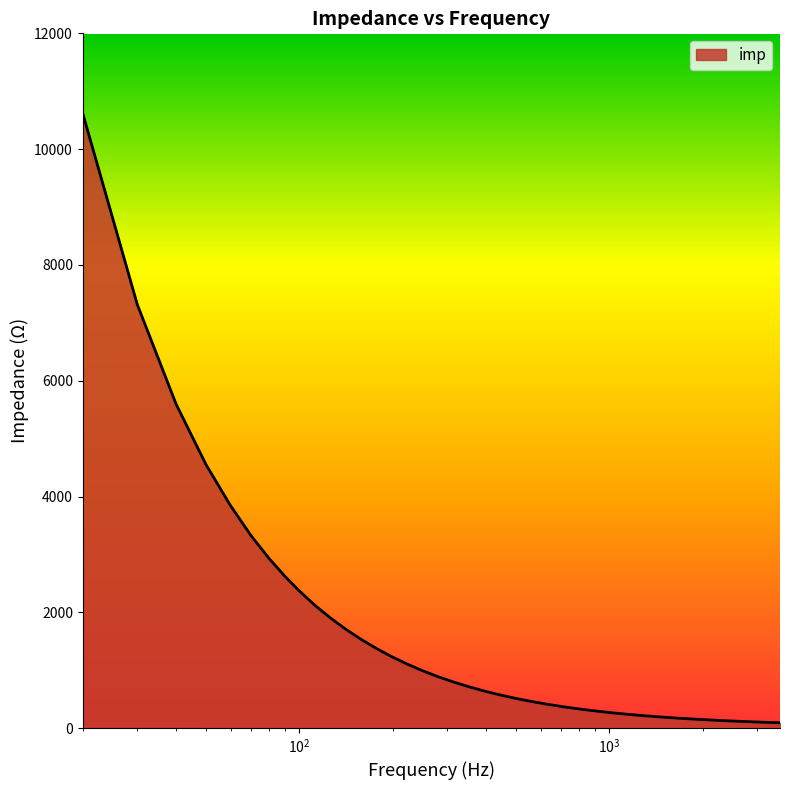

What is the difference between the maximum and minimum values?

10526.7